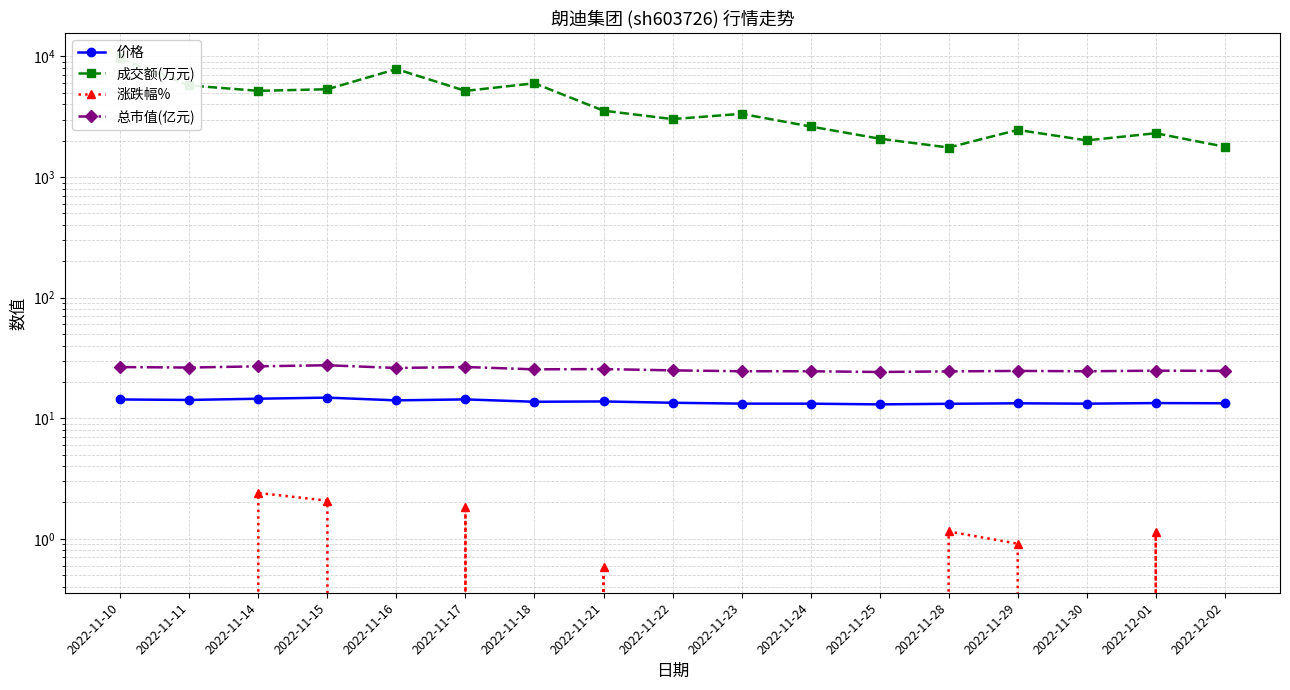

At which label is 总市值(亿元) closest to 25?

2022-11-22